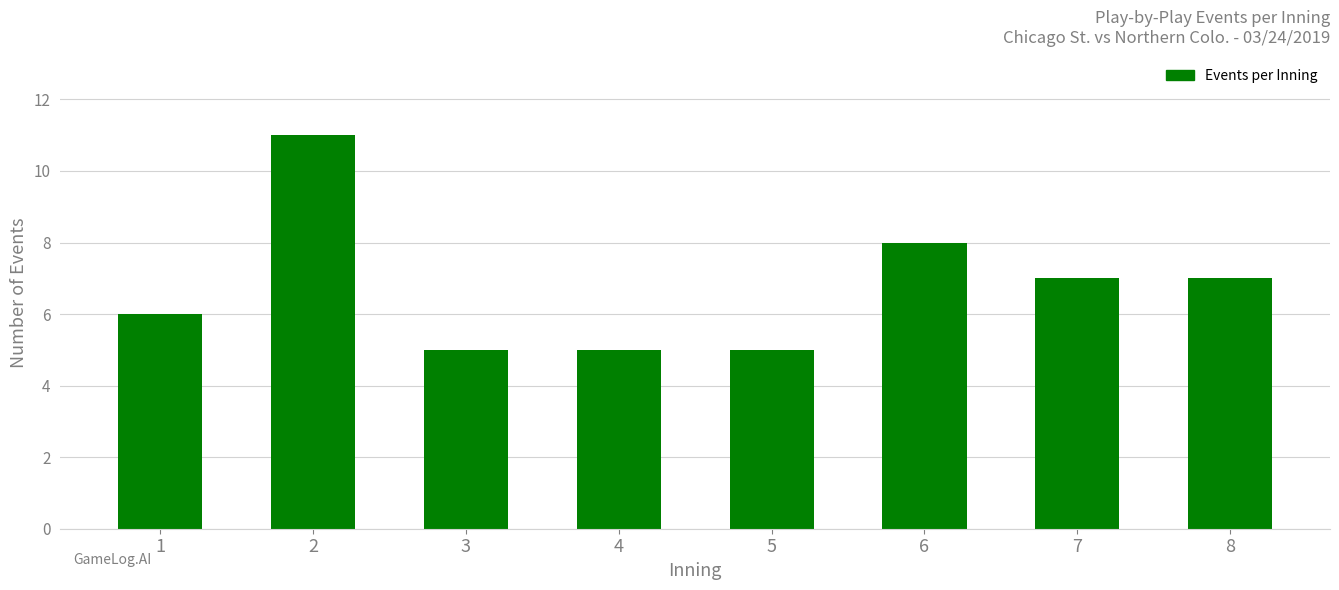

At which label is the value closest to 8?

6